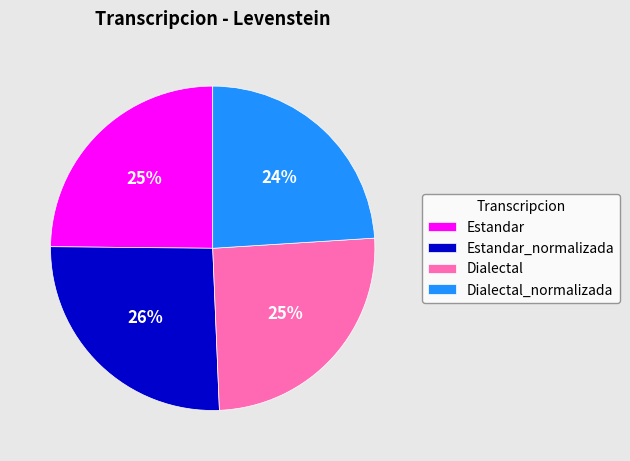

Count the number of slices in the pie.

4